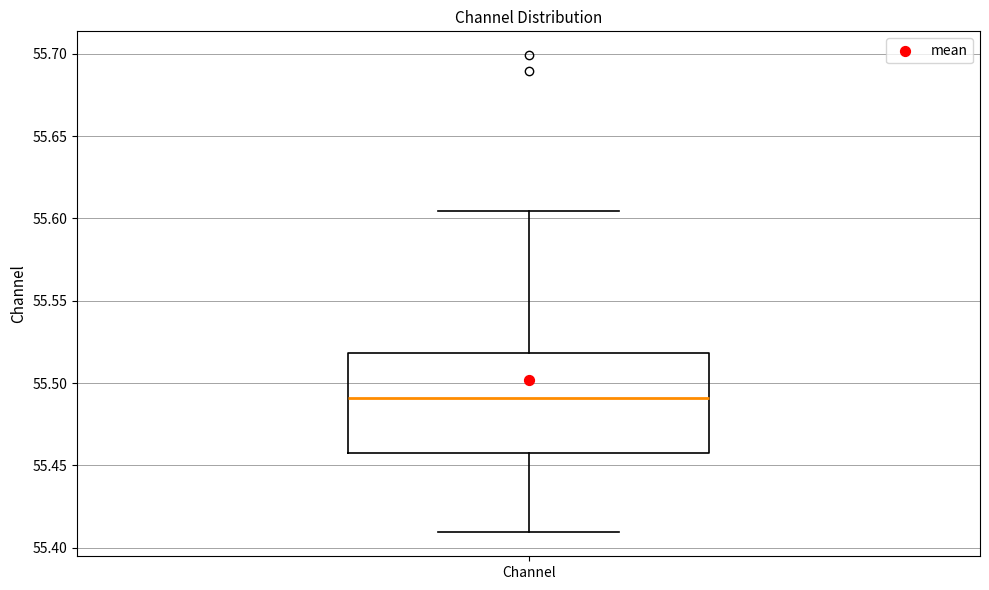

Where does the lower whisker of the box for Channel end on the y-axis? The values are not printed on the chart, so give them approximately, as read against the axis.

55.410